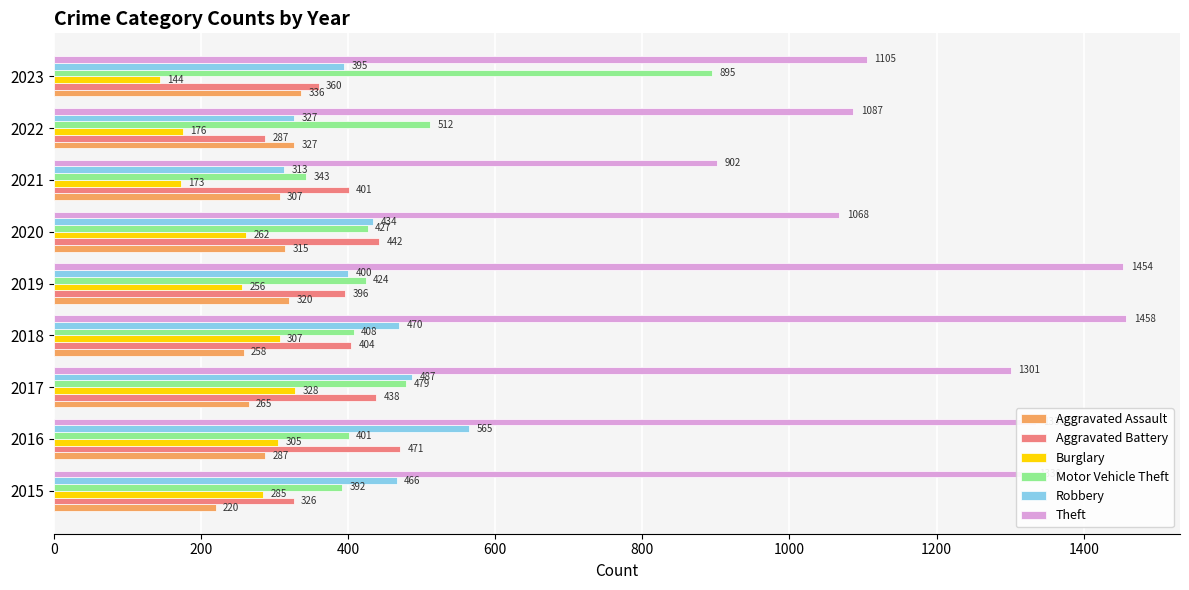

What is the difference between the maximum and minimum values in the Aggravated Assault series?

116